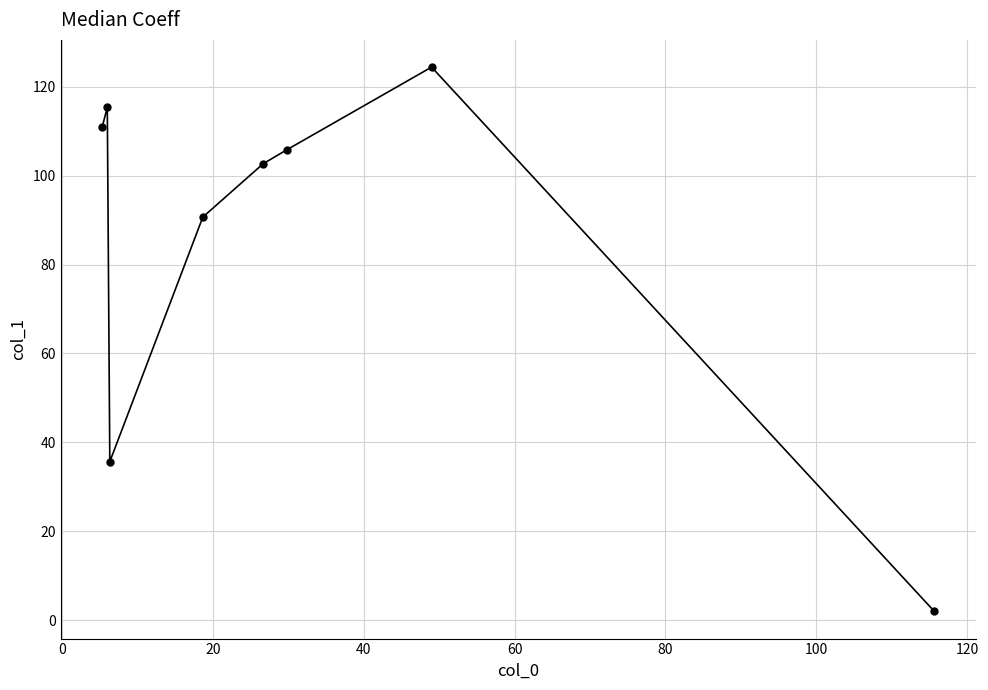

What is the difference between the second highest and minimum values?

113.3